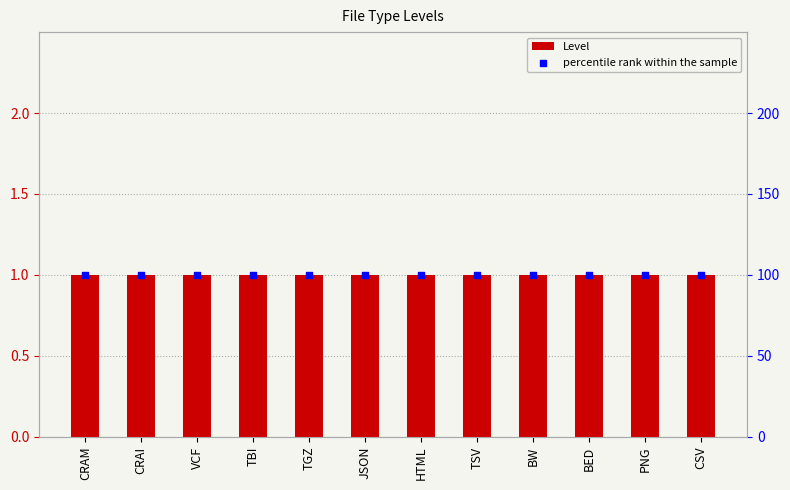

At which category is the sum across all series the highest?

CRAM